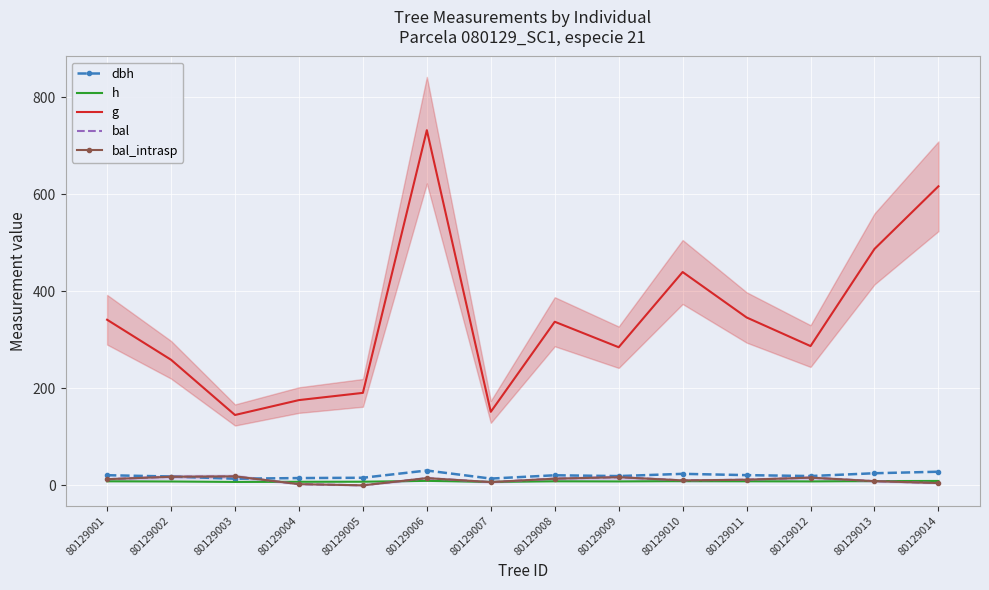

True or false: bal_intrasp and bal intersect in this chart.

False